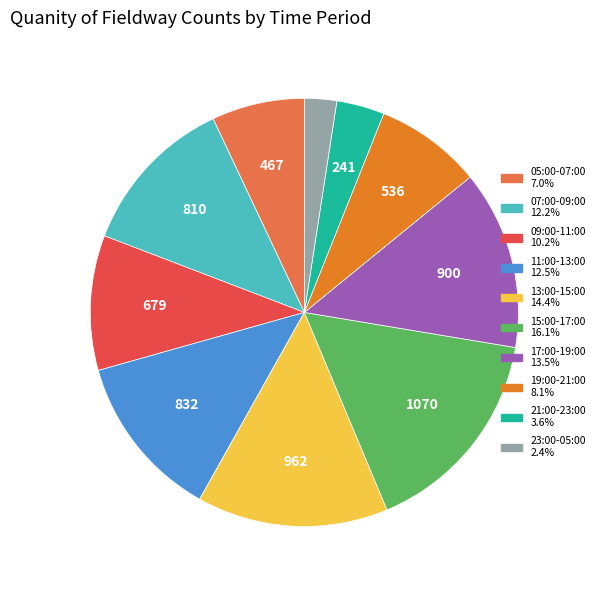

Does any single category account for the majority?

No